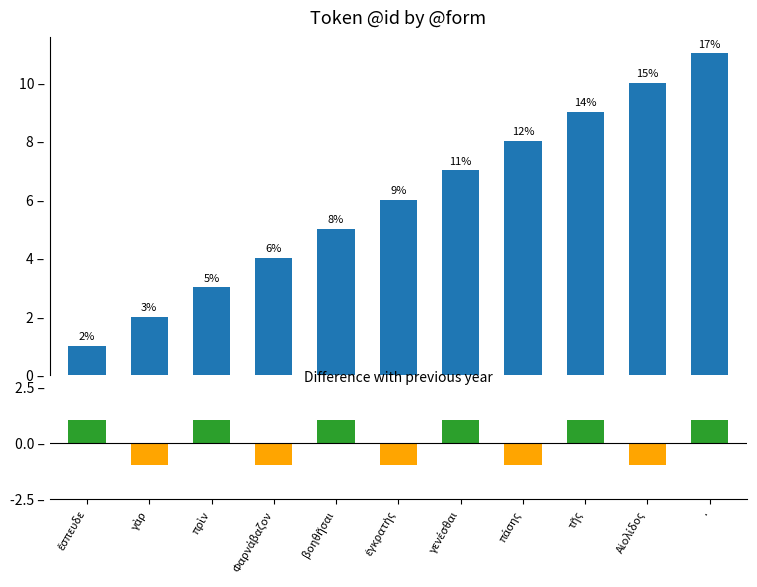

What is the value of the Difference with previous @id bar at the 10th from the left?

-1